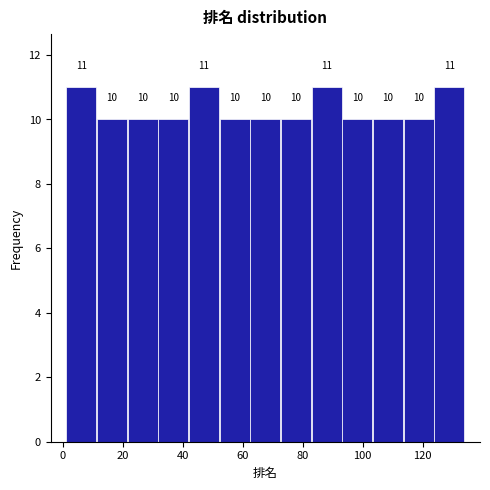

How tall is the bar that spans 42 to 52 on the x-axis? The bar edges are not printed on the chart, so give them approximately, as read against the axis.

11